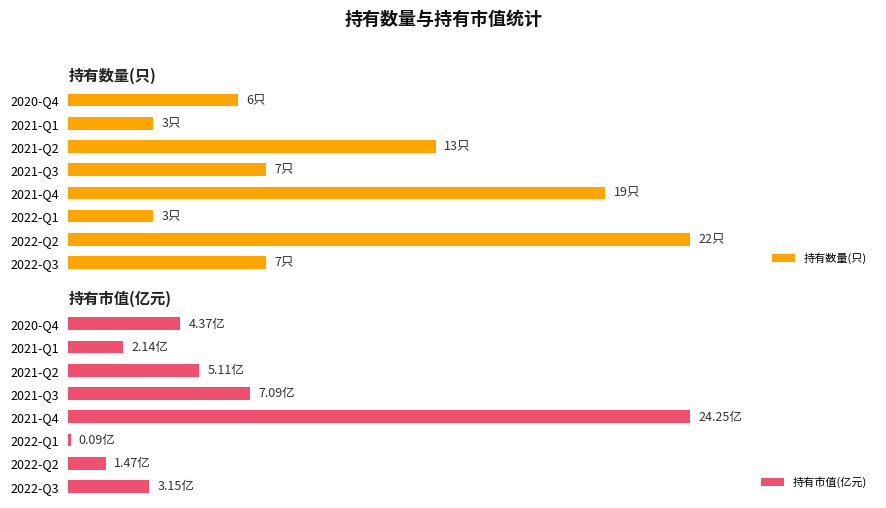

What is the difference between the maximum and minimum values in the 持有市值(亿元) series?

24.2